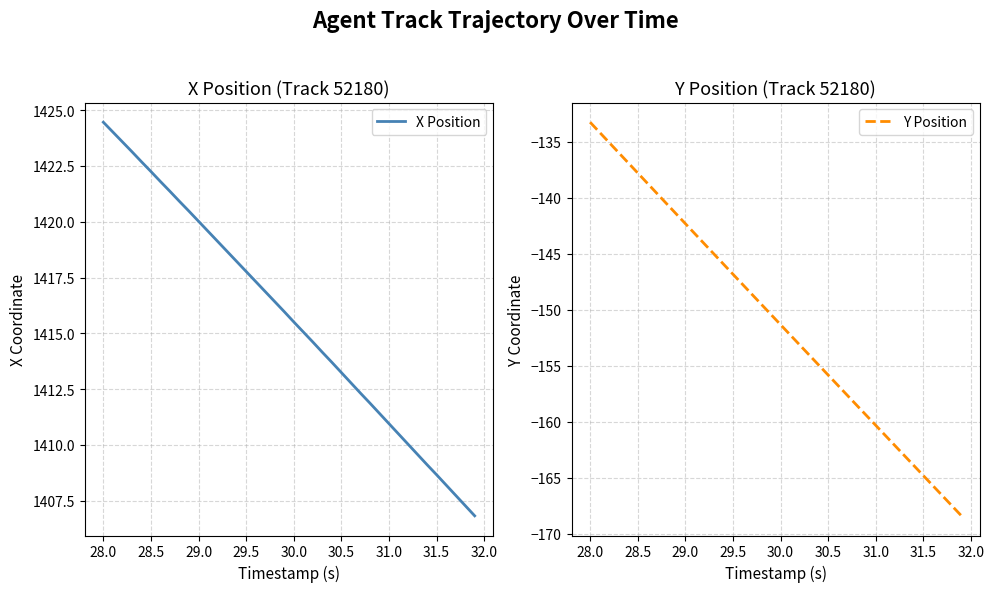

Where does the Y Position series first go above -150?

28.0